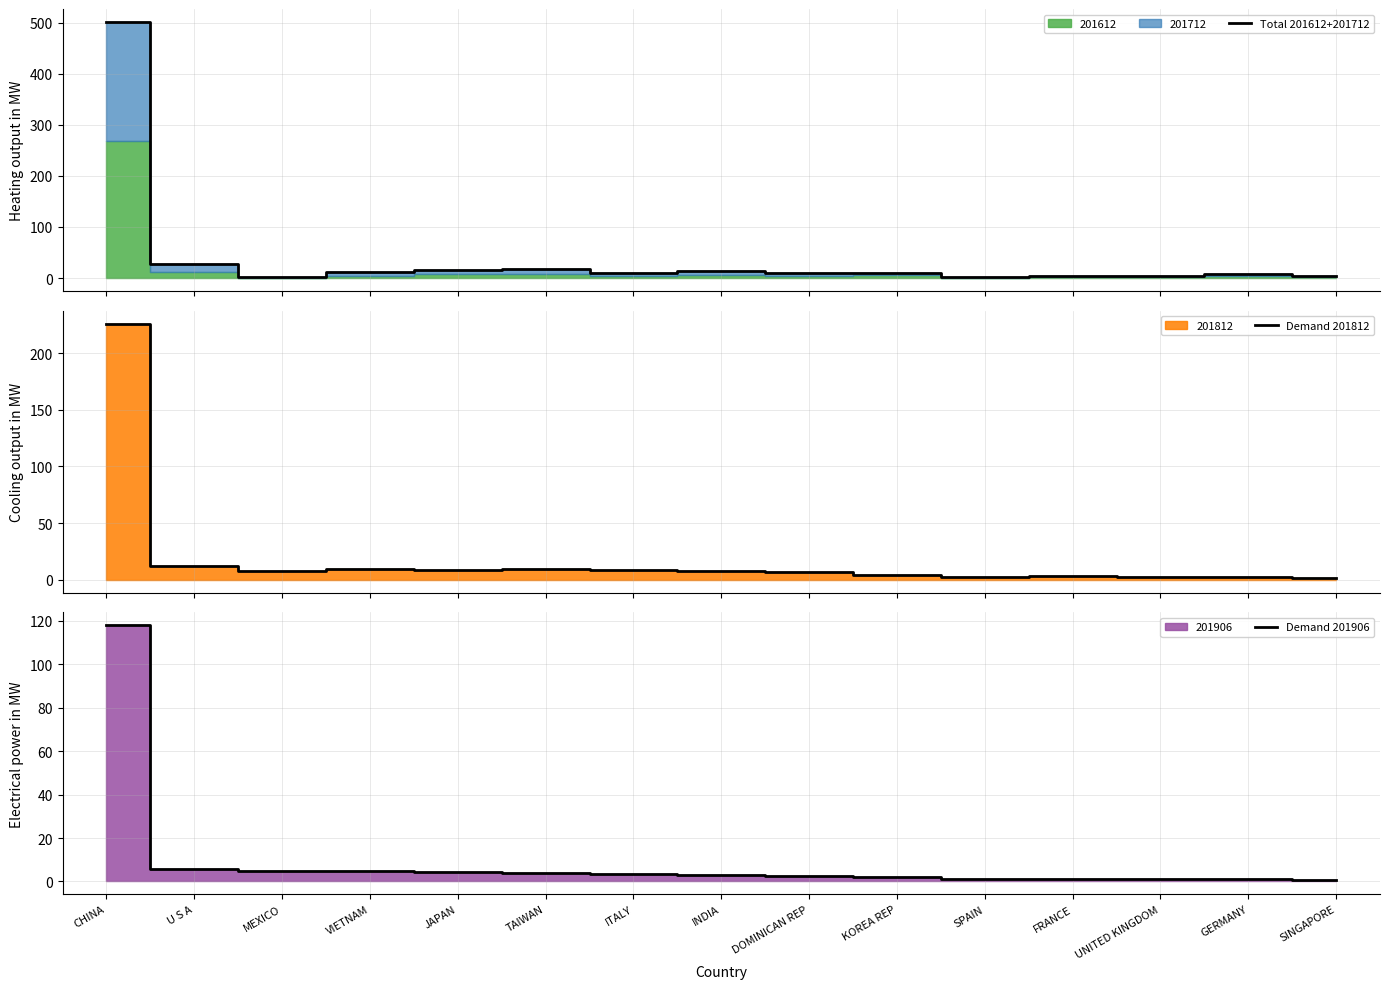

Reading left to right, list all the values displayed in this chart.

Total 201612+201712: 501.5	26.6	1.4	11.0	14.9	17.5	9.4	13.2	9.4	10.1	2.4	3.4	4.1	7.0	3.1
Demand 201812: 226.2	11.9	7.6	9.1	8.5	9.4	8.4	7.9	6.8	3.9	2.4	3.0	2.6	2.8	1.7
Demand 201906: 118.0	5.7	4.7	4.6	4.5	3.7	3.5	3.1	2.7	2.2	1.3	1.3	1.1	1.1	0.9